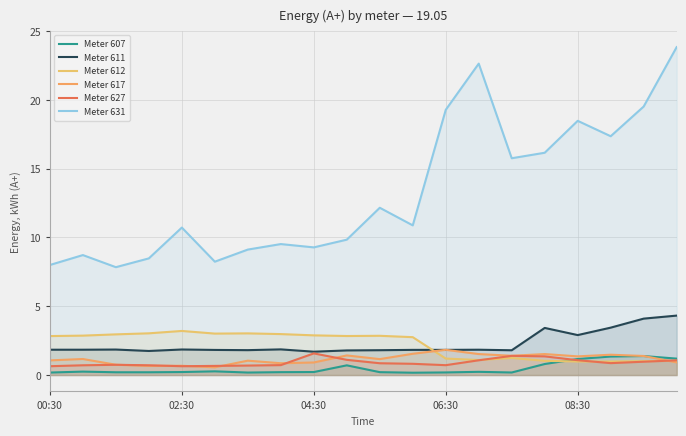

Where do Meter 612 and Meter 617 first cross each other?

11 and 12